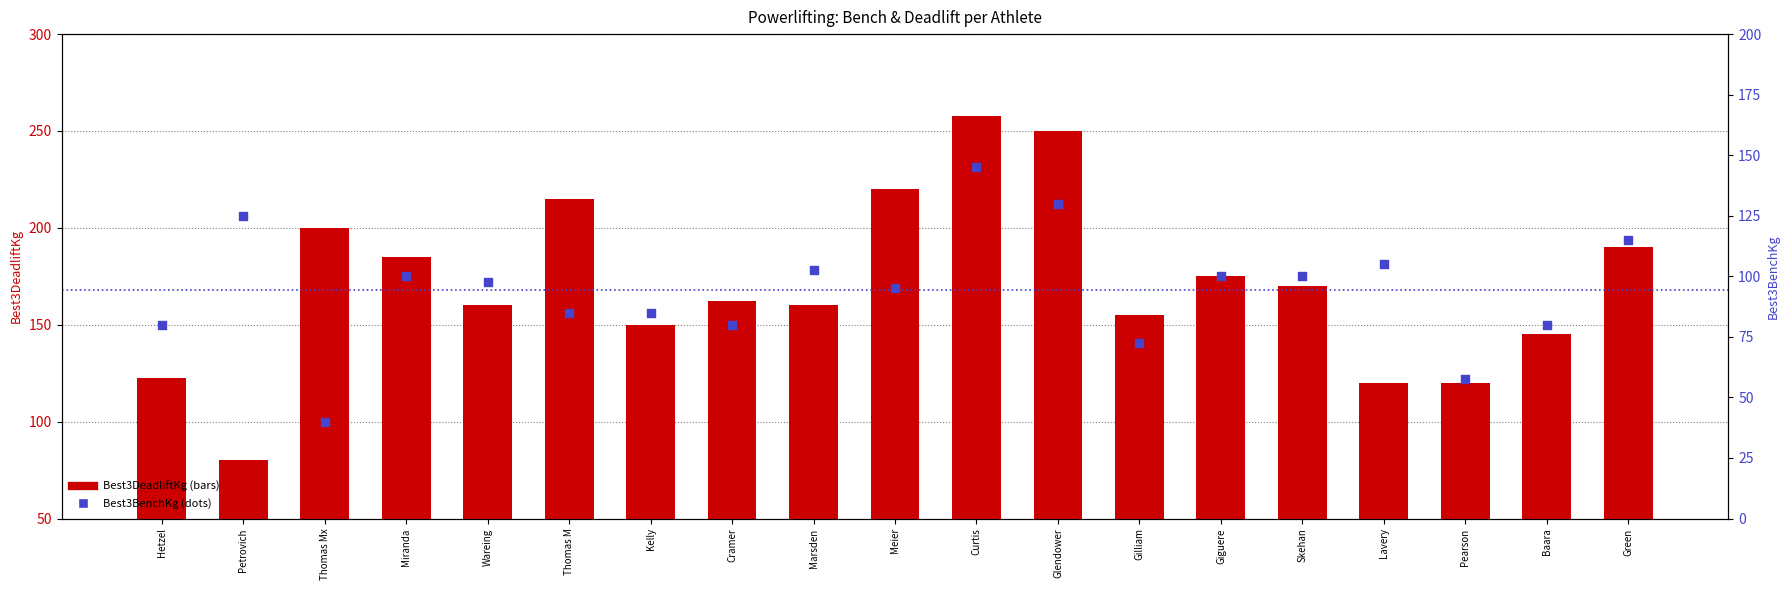

Which series has the largest total across all categories?

Best3DeadliftKg